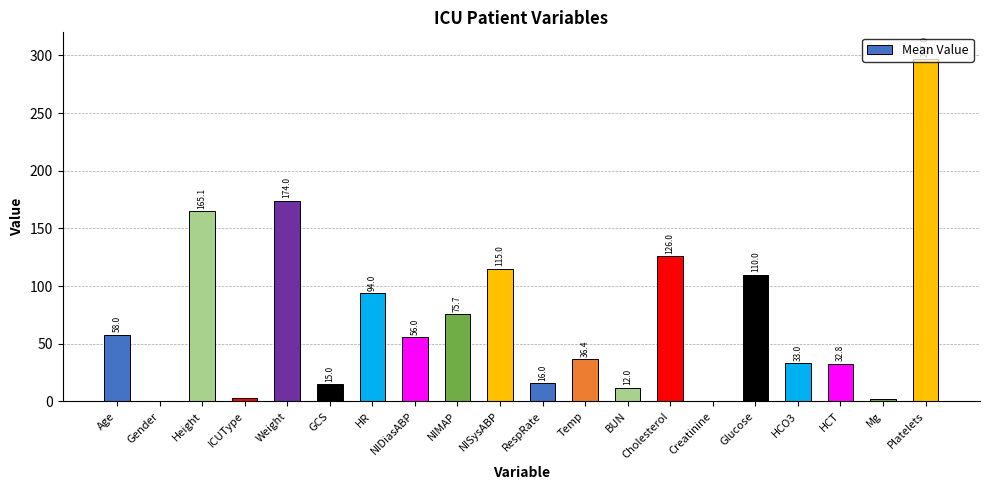

Which label corresponds to the largest value in the chart?

Platelets